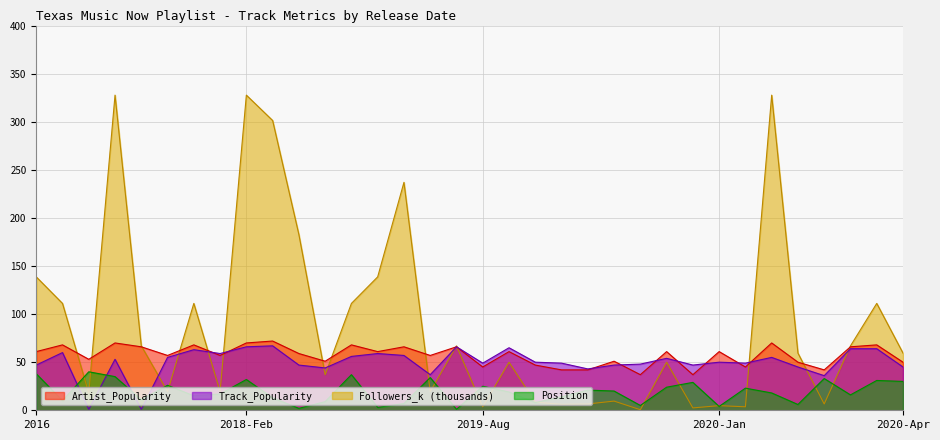

True or false: Position has a value of 40.0 at 2017-04-13.

True